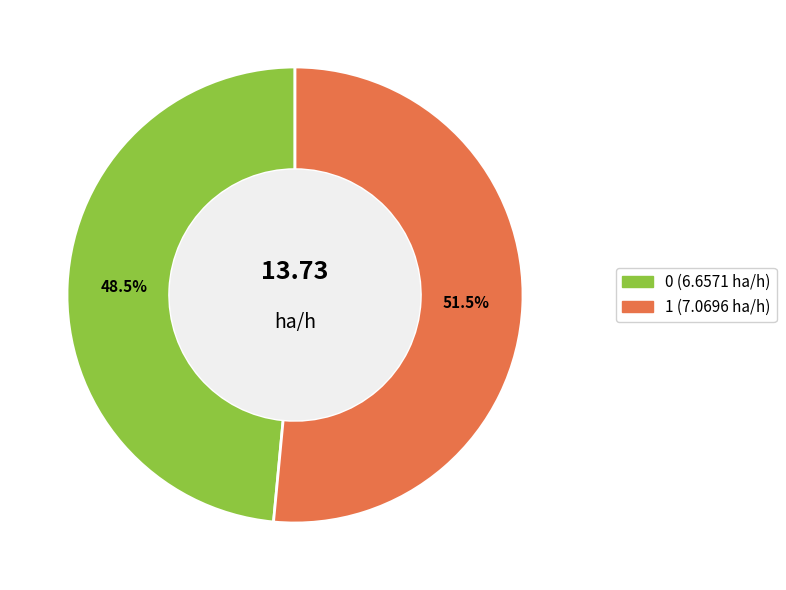

Rank the categories by value from highest to lowest.

1, 0